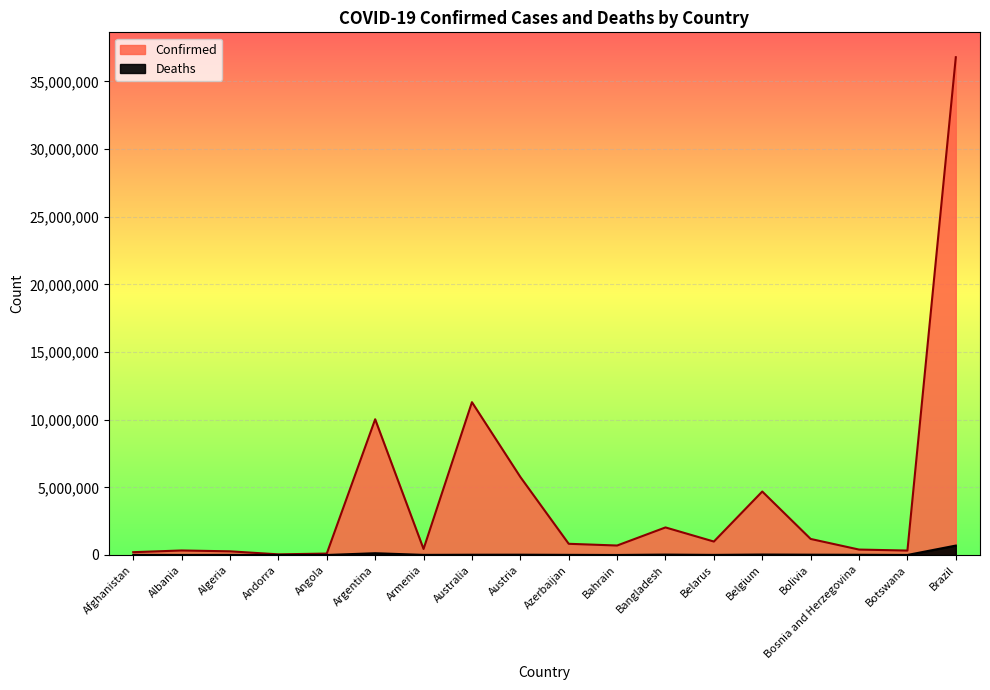

True or false: Confirmed and Deaths intersect in this chart.

False